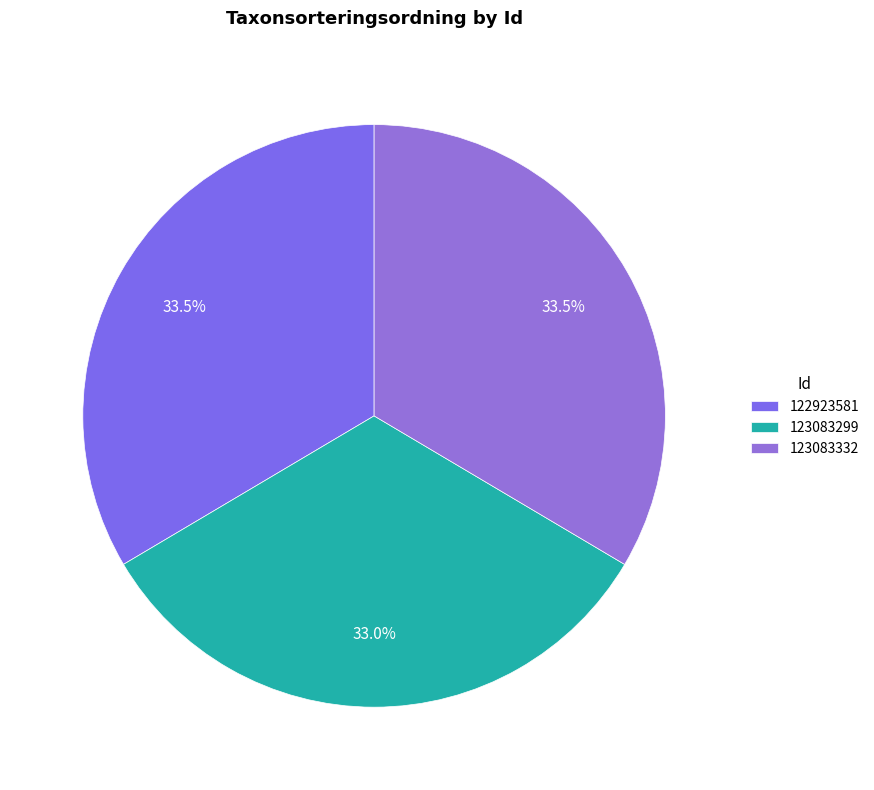

Count the number of slices in the pie.

3